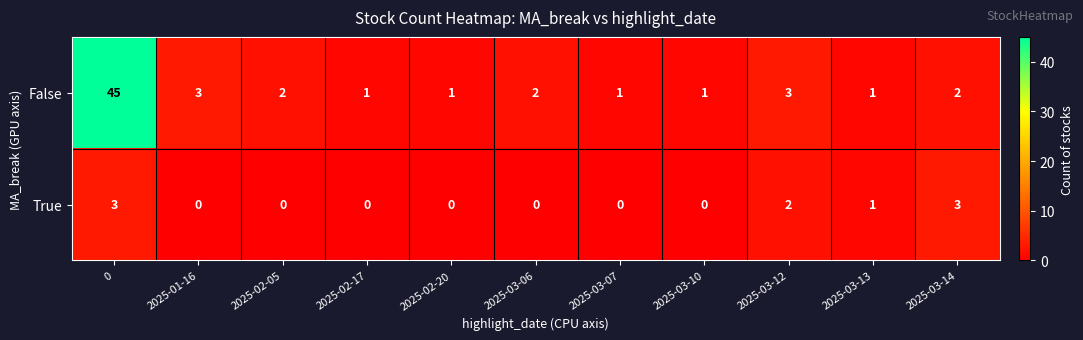

Rank the series by their average value, from lowest to highest.

True, False